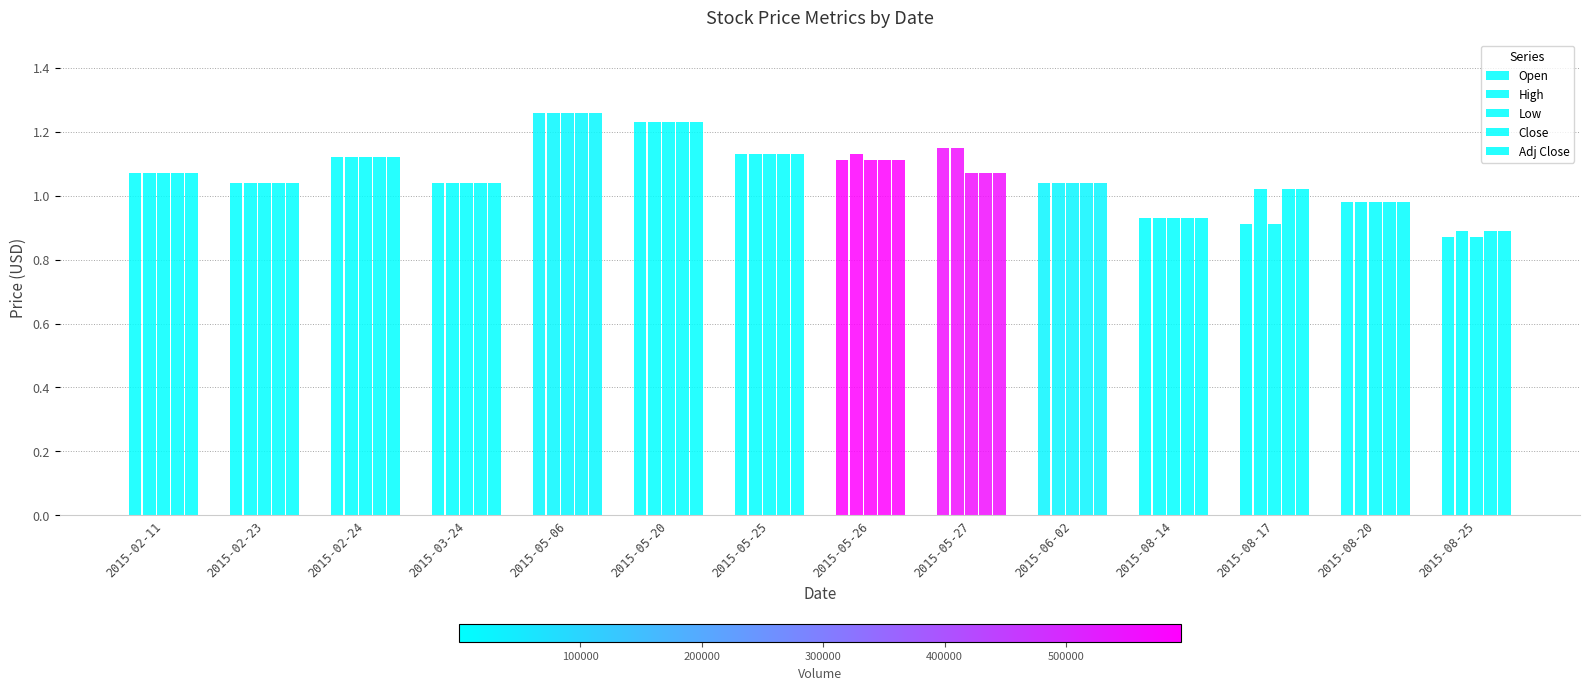

What is the label of the 9th bar from the left?

2015-05-27